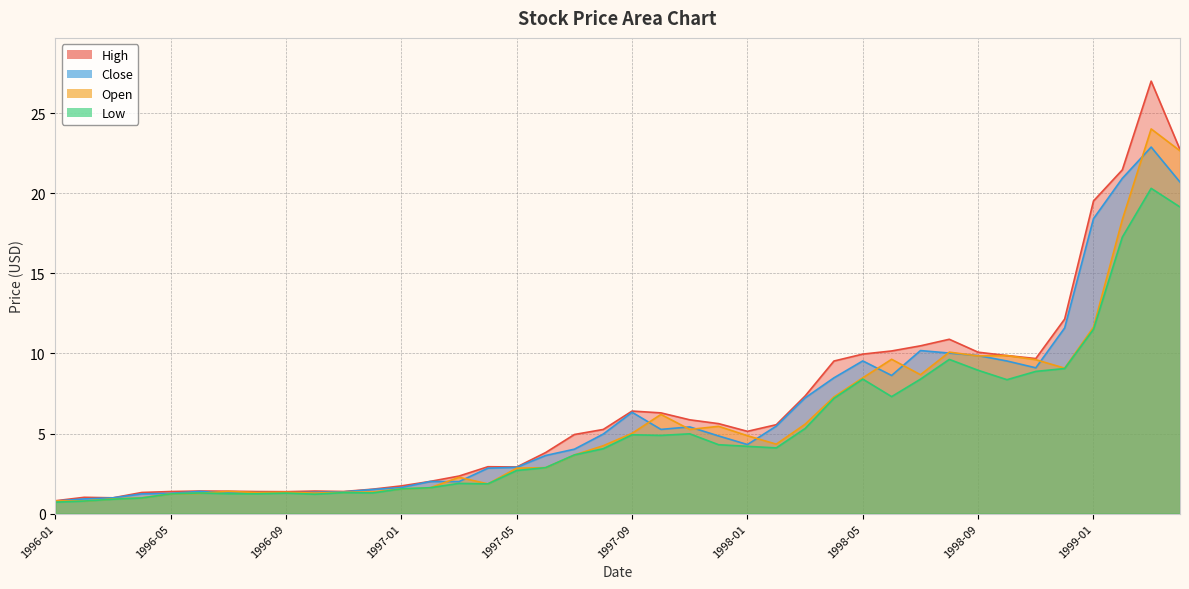

Count the number of data series in this chart.

4